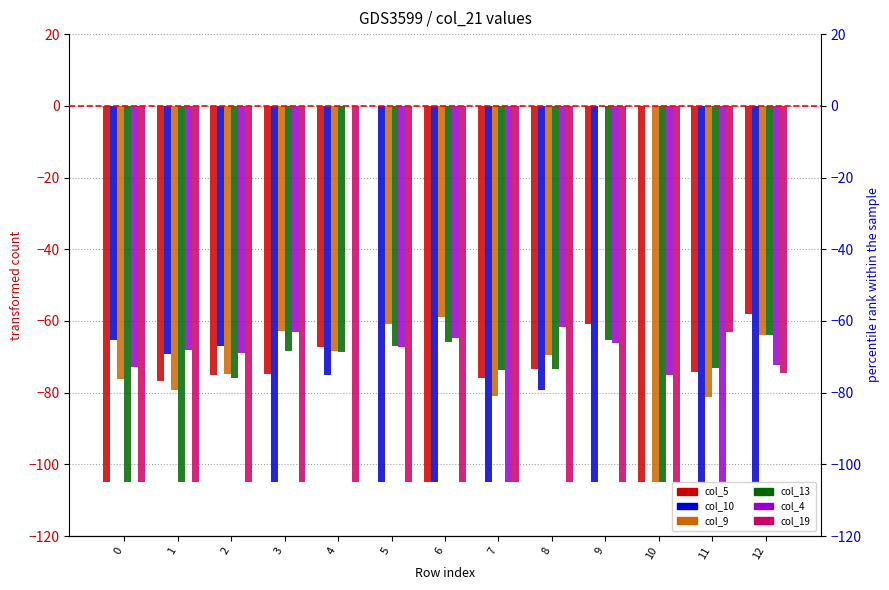

Reading left to right, what are all the values shown in this chart?

col_5: -105.0	-76.8	-75.0	-74.7	-67.3	0.0	-105.0	-76.0	-73.3	-60.8	-105.0	-74.2	-58.0
col_10: -65.3	-69.1	-67.0	-105.0	-75.2	-105.0	-105.0	-105.0	-79.2	-105.0	0.0	-105.0	-105.0
col_9: -76.3	-79.2	-74.8	-62.8	-68.5	-60.8	-59.0	-80.9	-69.6	0.0	-105.0	-81.4	-64.0
col_13: -105.0	-105.0	-76.0	-68.4	-68.7	-67.0	-66.0	-73.8	-73.5	-65.3	-105.0	-73.1	-63.8
col_4: -72.8	-68.0	-69.0	-63.0	0.0	-67.3	-64.8	-105.0	-61.8	-66.3	-75.2	-105.0	-72.2
col_19: -105.0	-105.0	-105.0	-105.0	-105.0	-105.0	-105.0	-105.0	-105.0	-105.0	-105.0	-63.0	-74.7